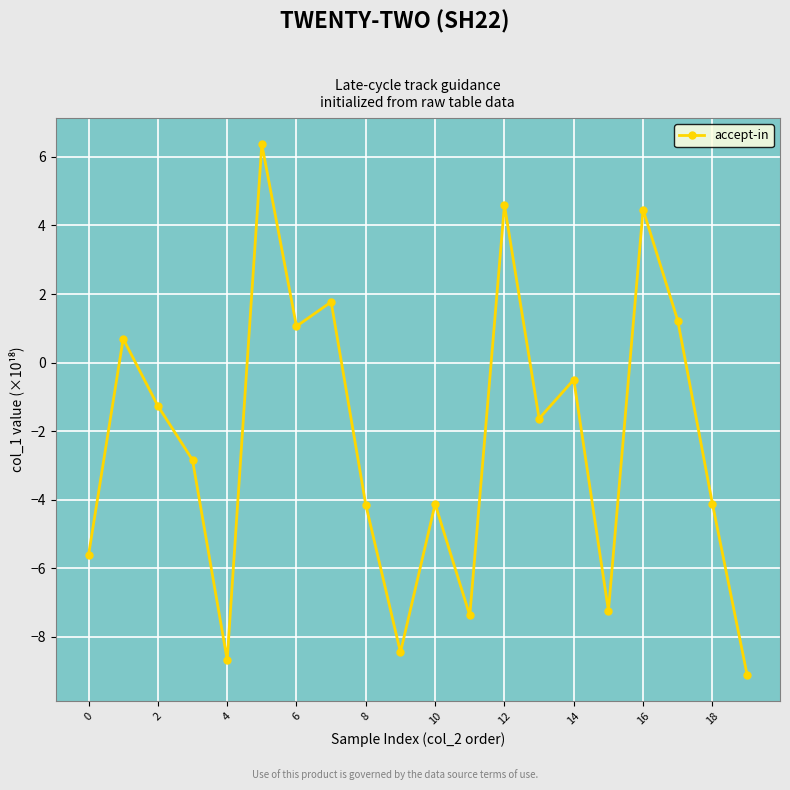

What is the greatest value displayed?

6.4